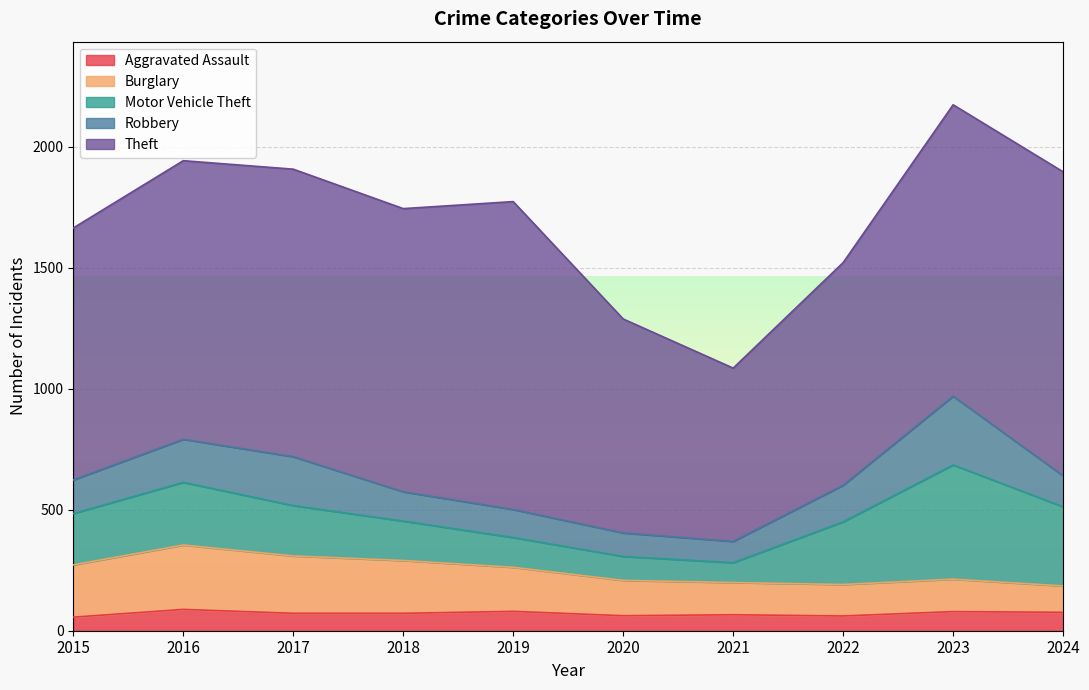

What is the lowest value of the Motor Vehicle Theft series?

82